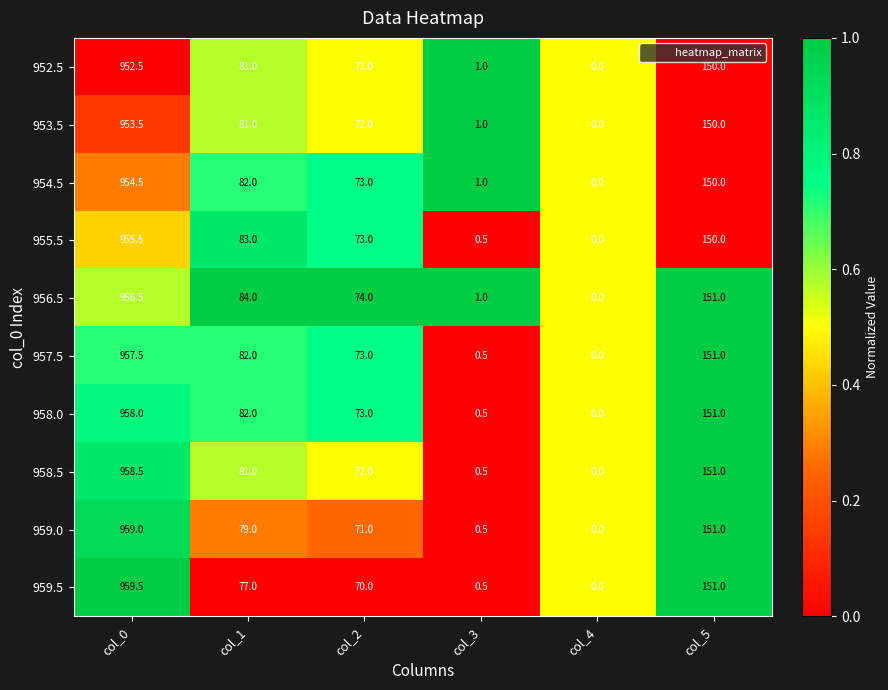

The 958.5 series shows 0.5 at col_3. True or false?

True